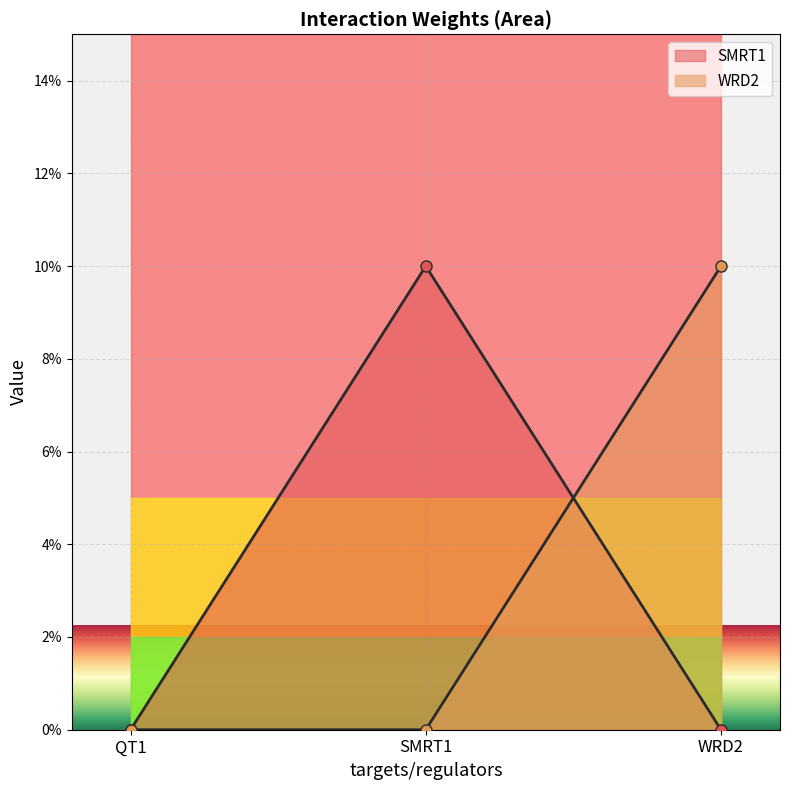

Rank the series by their maximum value, from highest to lowest.

SMRT1, WRD2